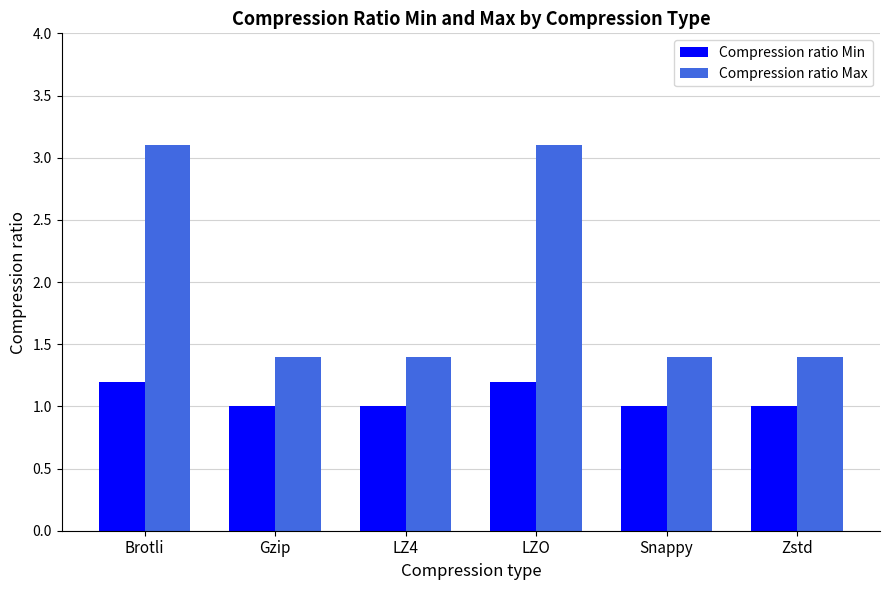

Reading right to left, what are all the values shown in this chart?

Compression ratio Min: 1.0	1.0	1.2	1.0	1.0	1.2
Compression ratio Max: 1.4	1.4	3.1	1.4	1.4	3.1